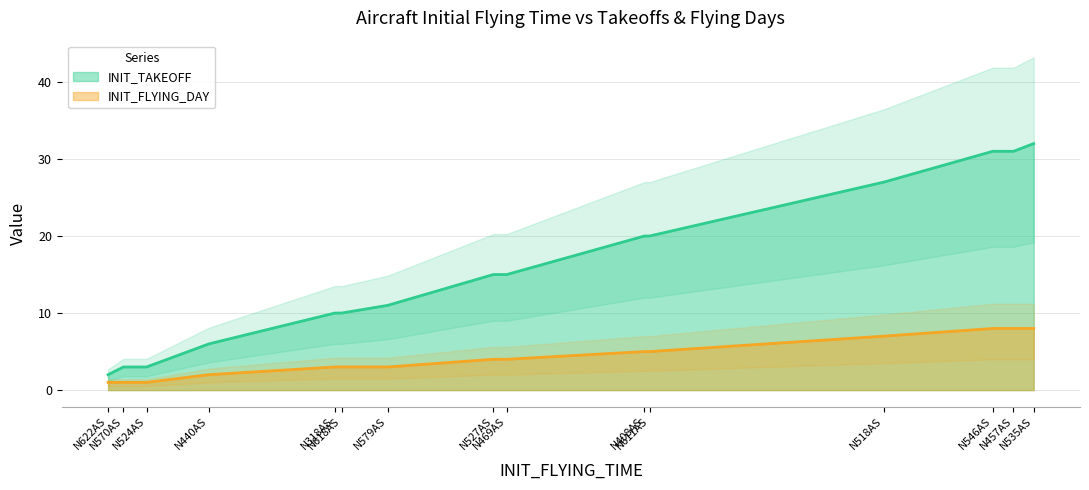

True or false: INIT_TAKEOFF has a value of 37 at N518AS.

False